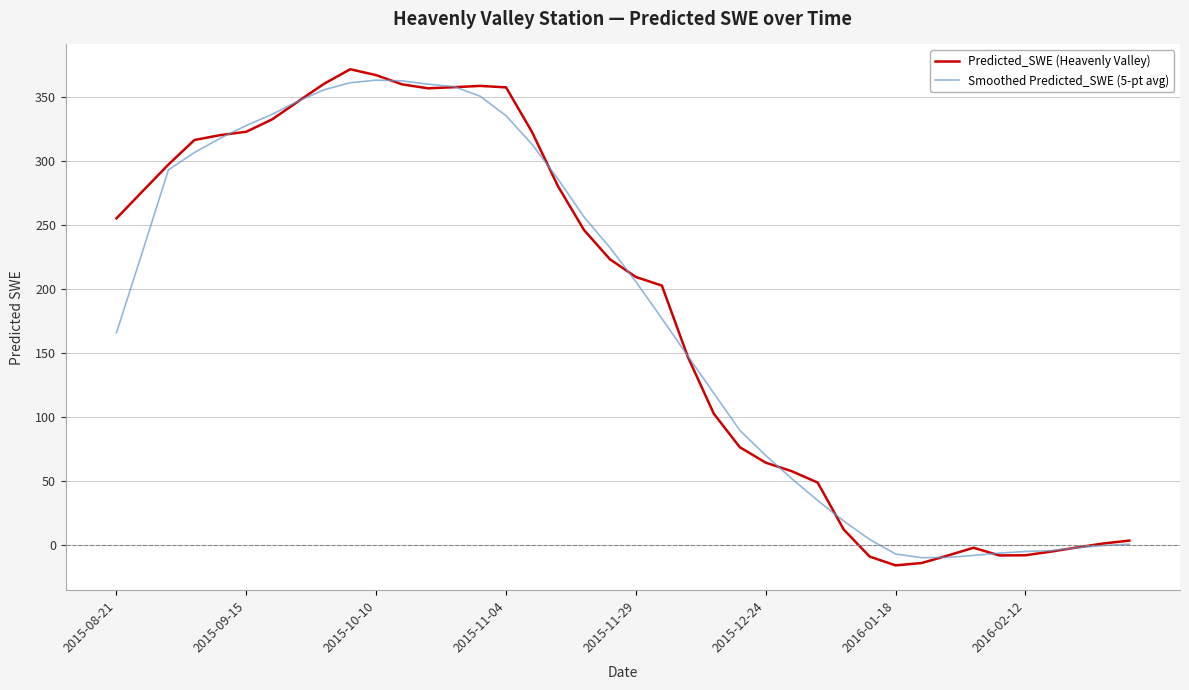

What is the greatest value displayed?

371.6